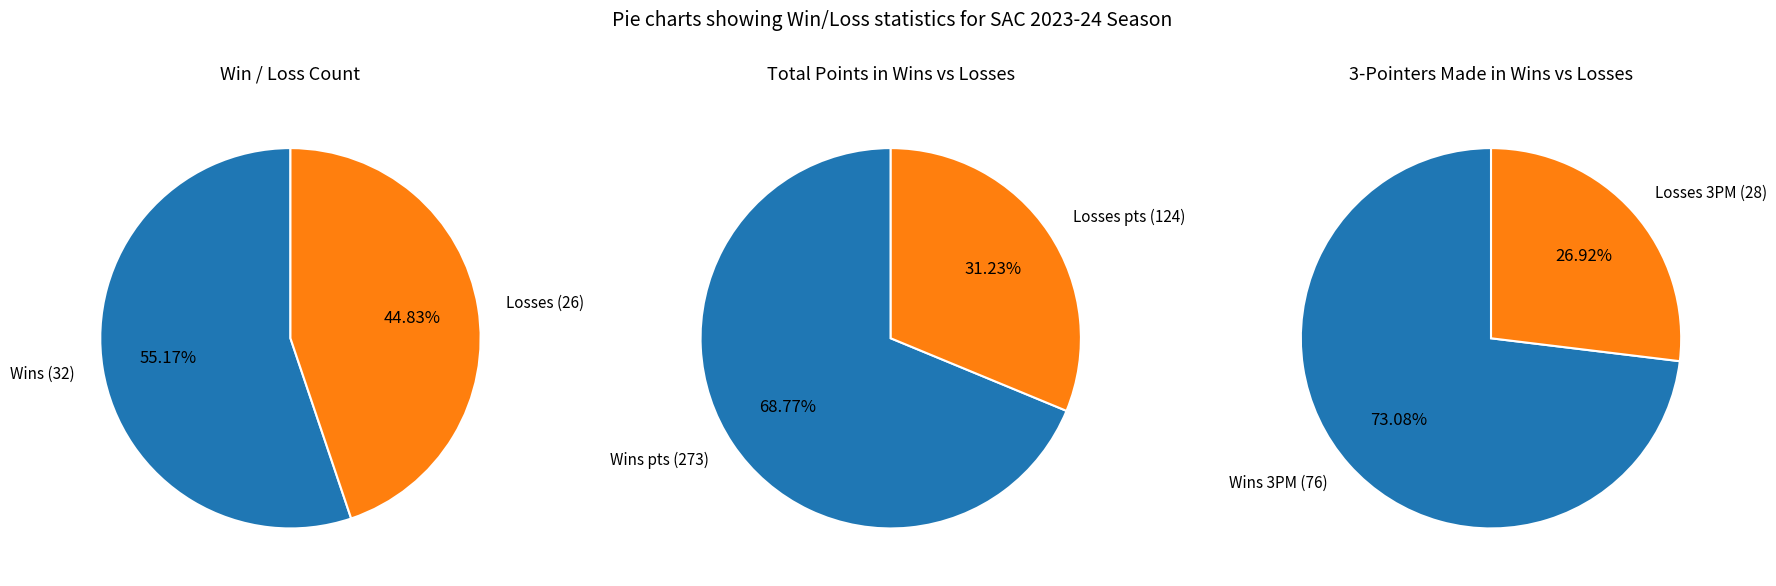

True or false: L accounts for 45% of the total.

True